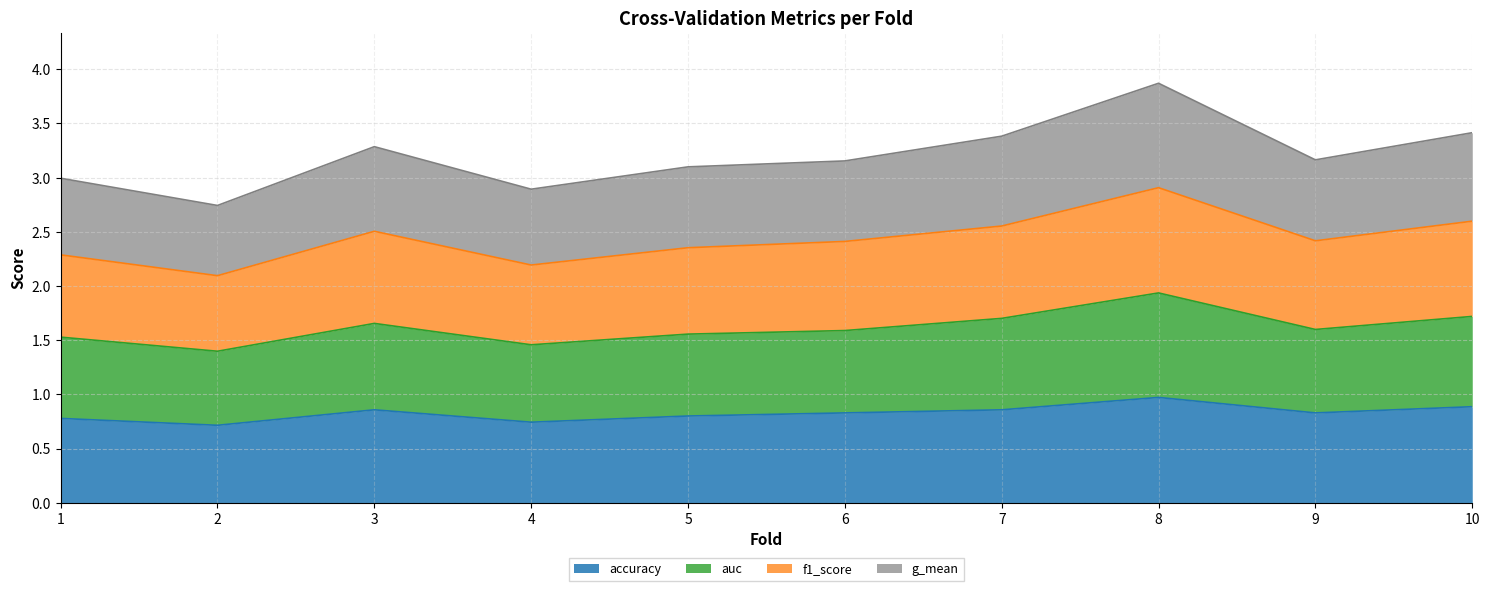

Between 3 and 10, which series saw the biggest shift?

g_mean